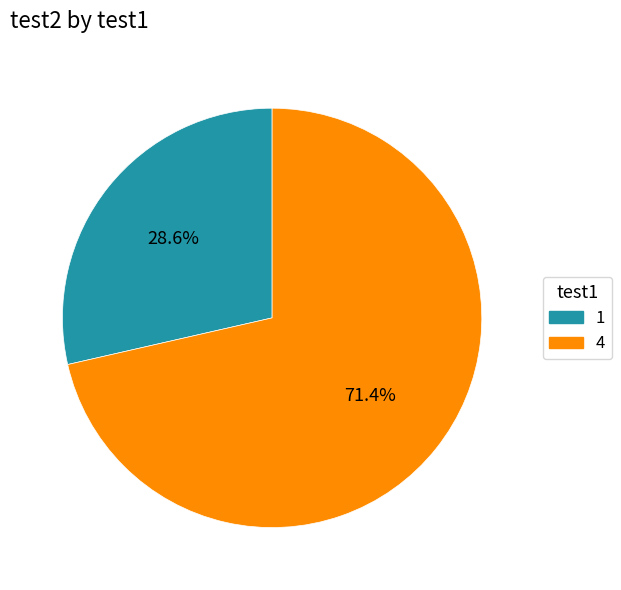

What is the majority slice?

4